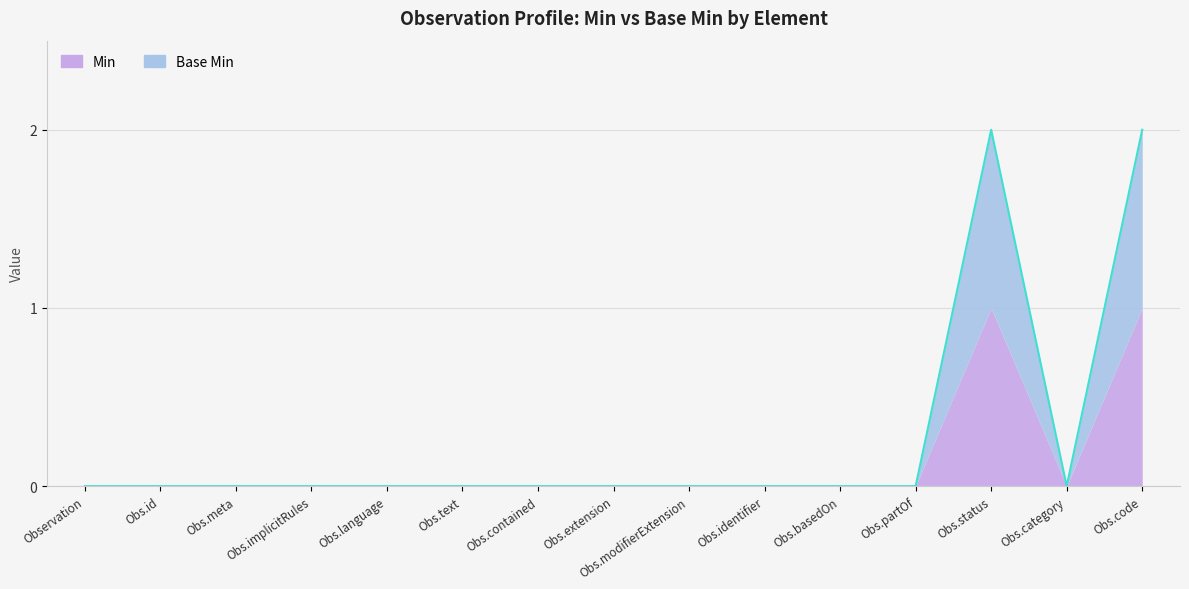

List the labels in order of value, largest first.

Obs.status, Obs.code, Observation, Obs.id, Obs.meta, Obs.implicitRules, Obs.language, Obs.text, Obs.contained, Obs.extension, Obs.modifierExtension, Obs.identifier, Obs.basedOn, Obs.partOf, Obs.category